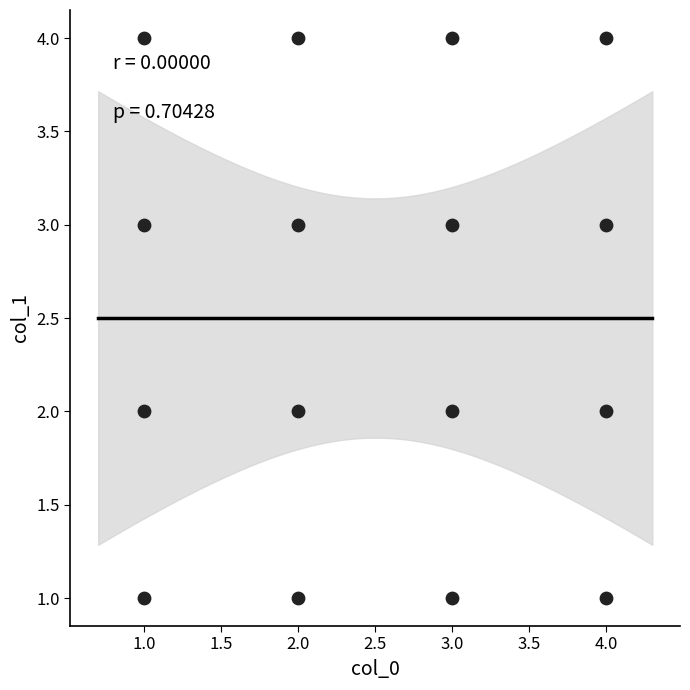

What is the range of X values (max minus min)?

3